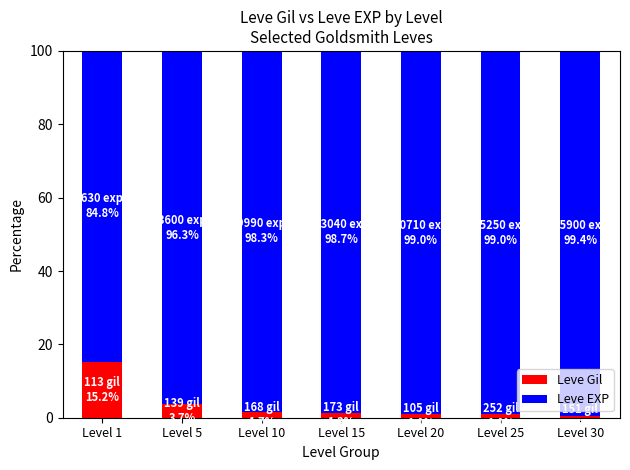

What is the average value of the Leve Gil series?

3.5